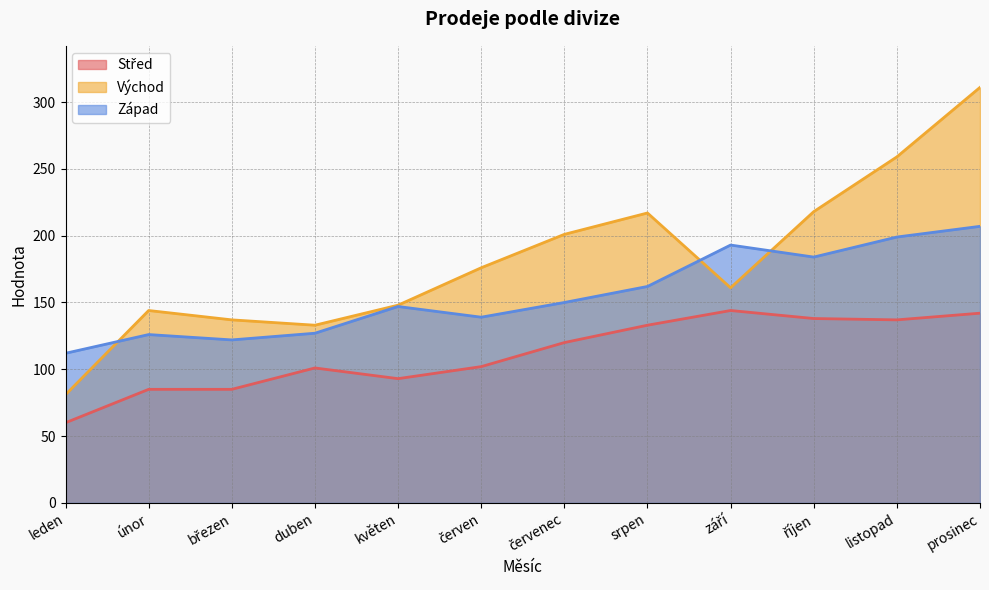

What is the highest value of the Střed series?

144